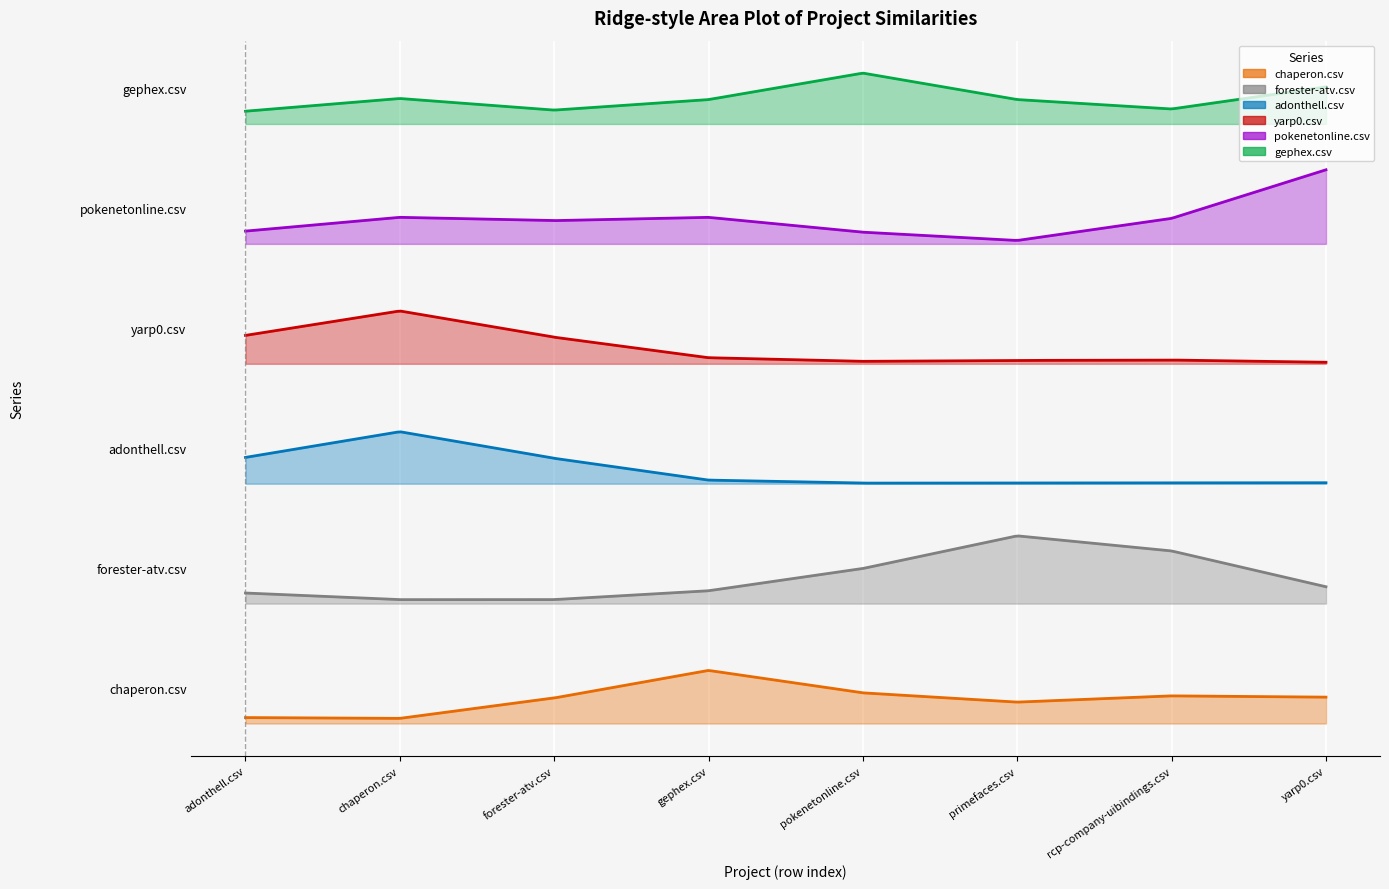

How many forester-atv.csv values are between 0 and 4?

7